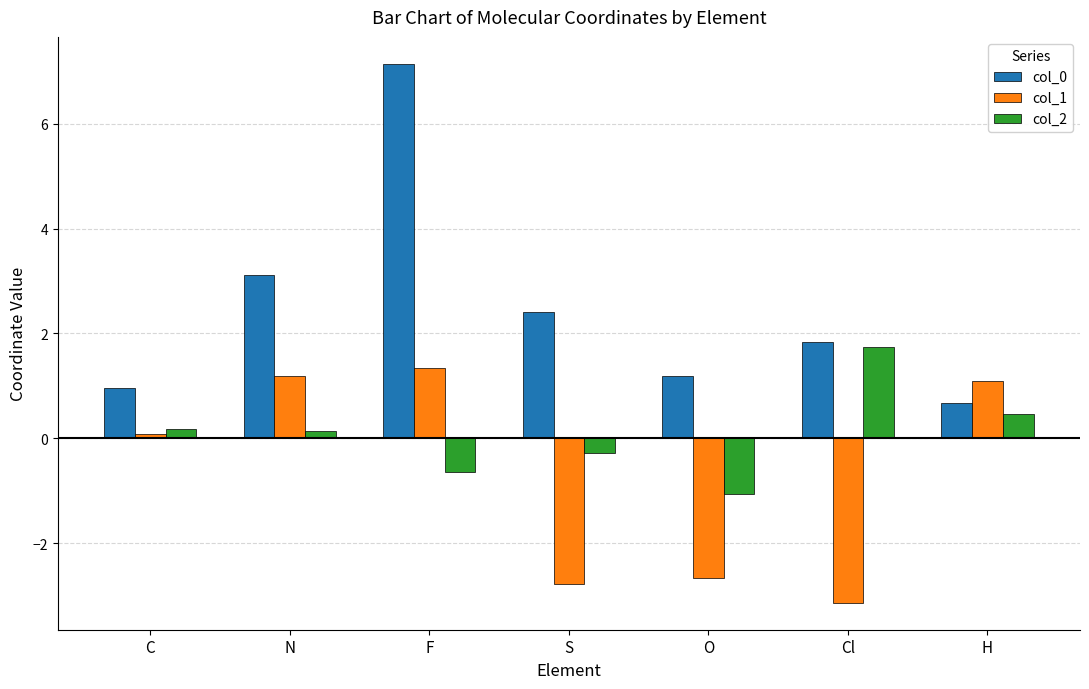

At how many categories does at least one series exceed 2?

3